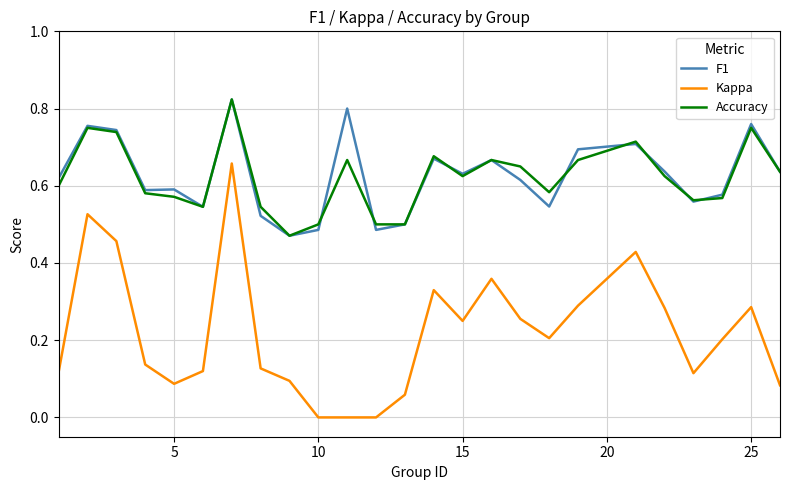

Which series has the widest spread of values?

Kappa